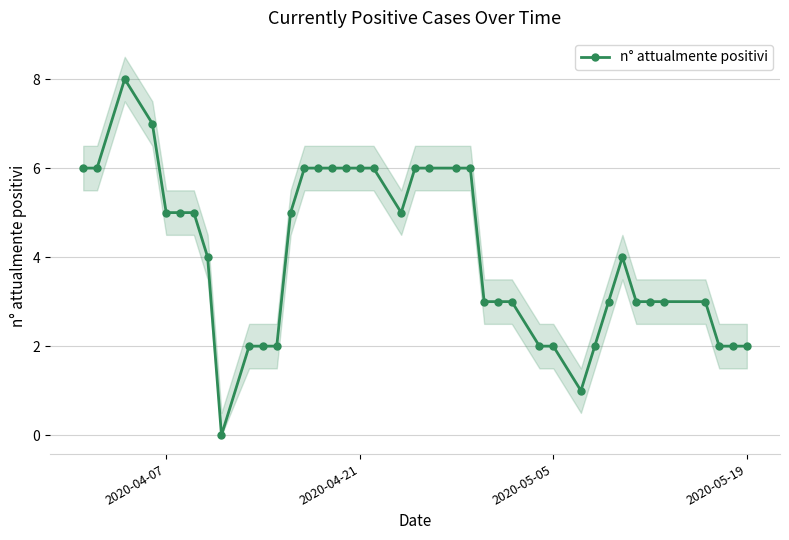

True or false: n° attualmente positivi has more than 0 points higher than both neighbors.

True